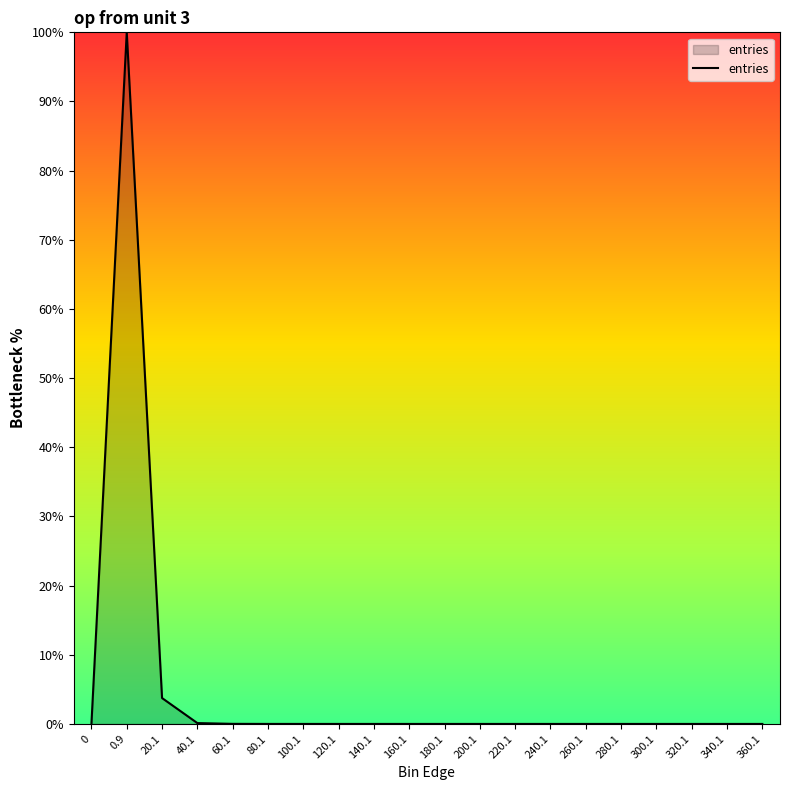

What is the difference between the second highest and minimum values?

3.7